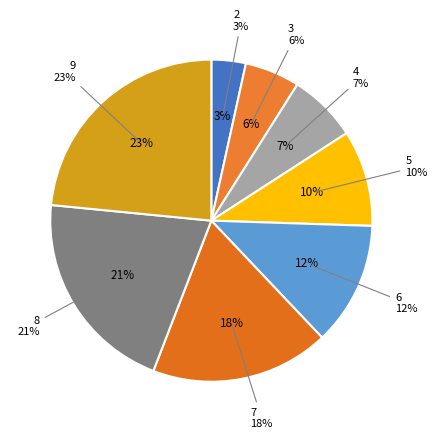

Is there a majority slice in this chart?

No